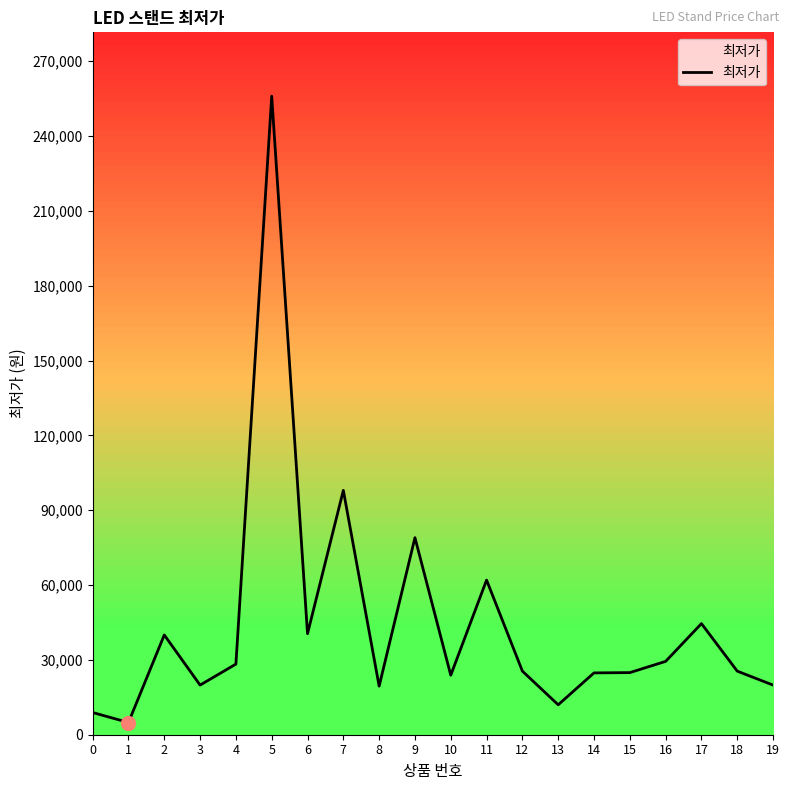

What is the ratio of the value at 1 to the value at 3?

0.2